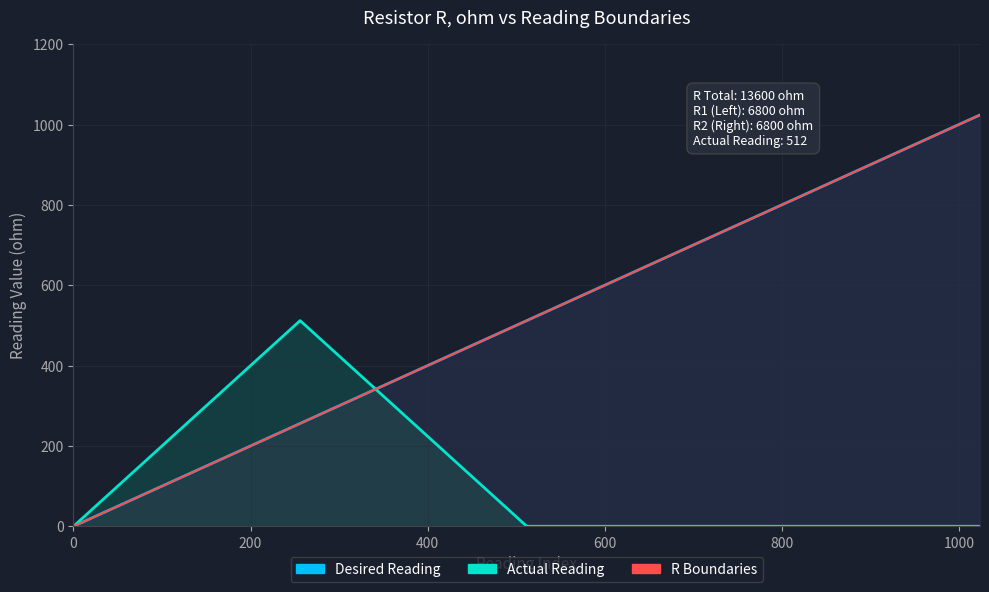

What is the greatest value displayed?

1024